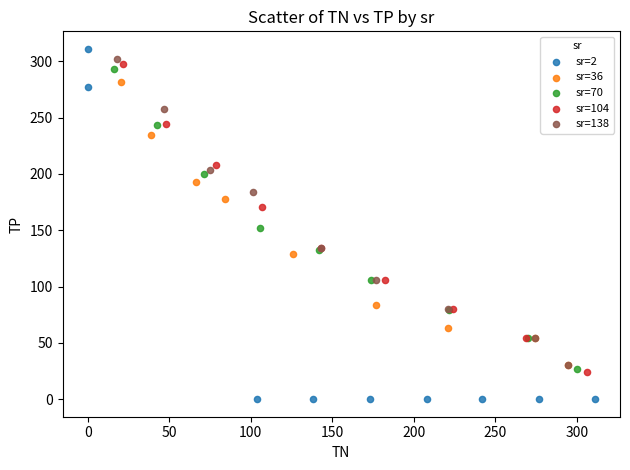

Which series contains the lowest Y value?

sr=2